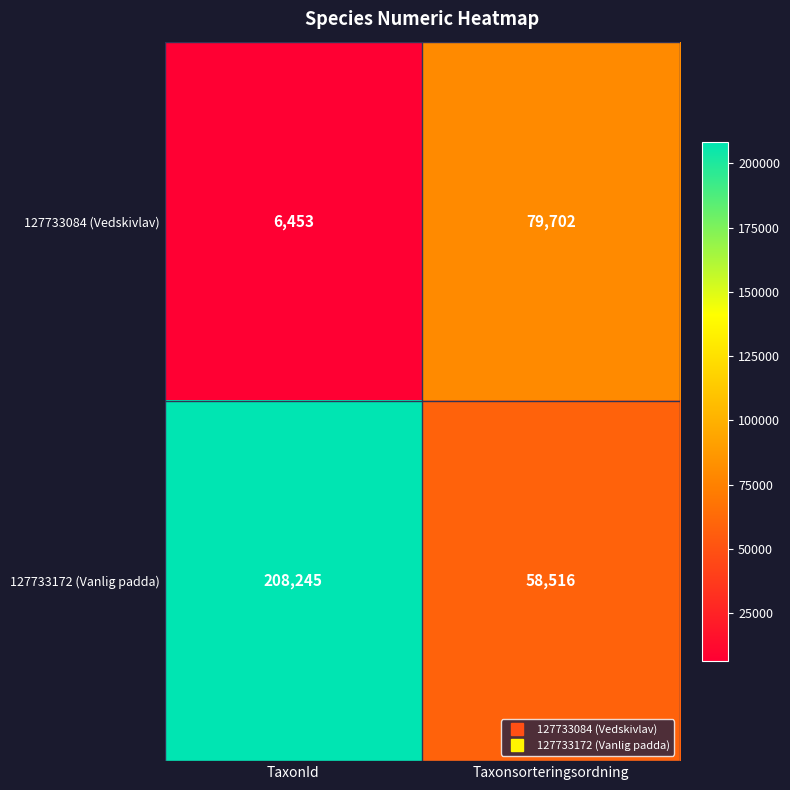

Reading left to right, transcribe all the data shown in this chart.

127733084 (Vedskivlav): TaxonId=6453	Taxonsorteringsordning=79702
127733172 (Vanlig padda): TaxonId=208245	Taxonsorteringsordning=58516